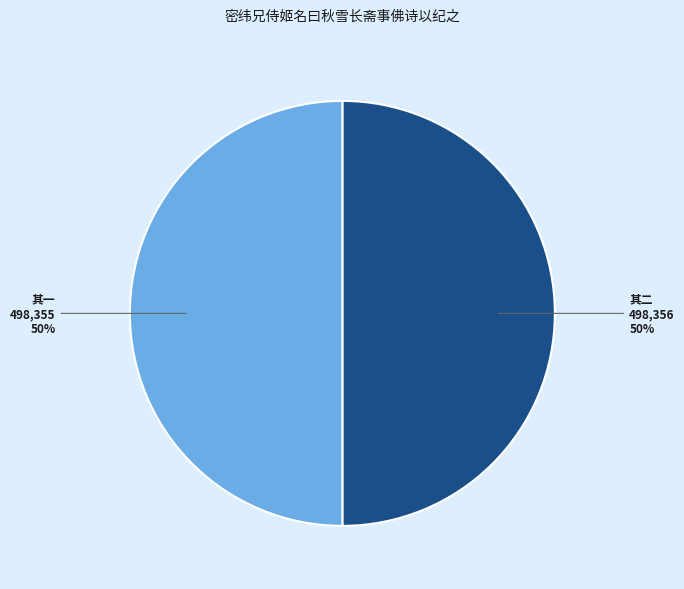

To the nearest percent, what is the average slice percentage?

50%